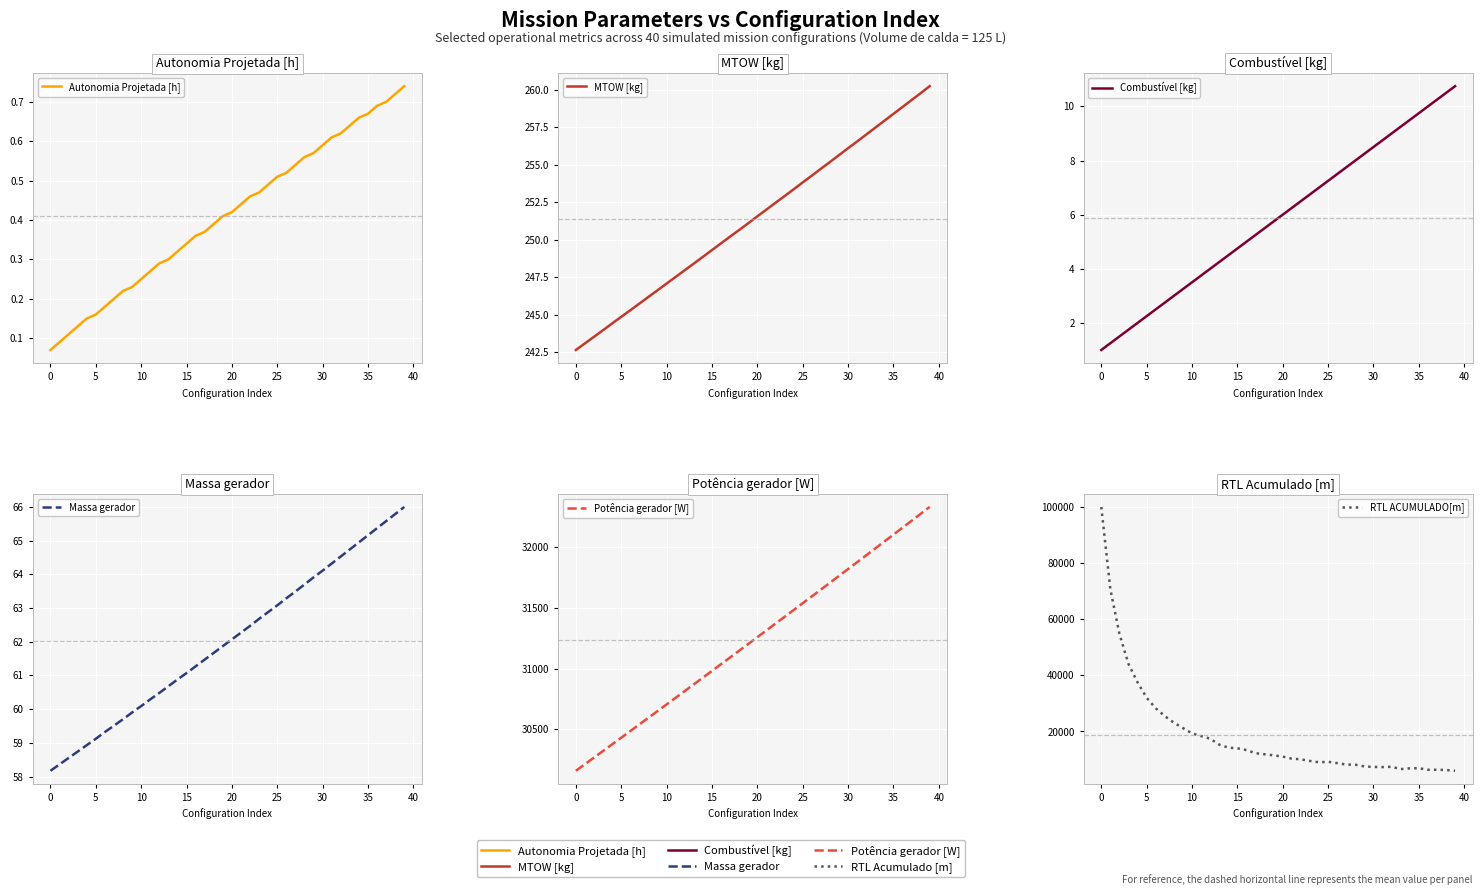

Does the chart display data point markers on the line(s)?

No